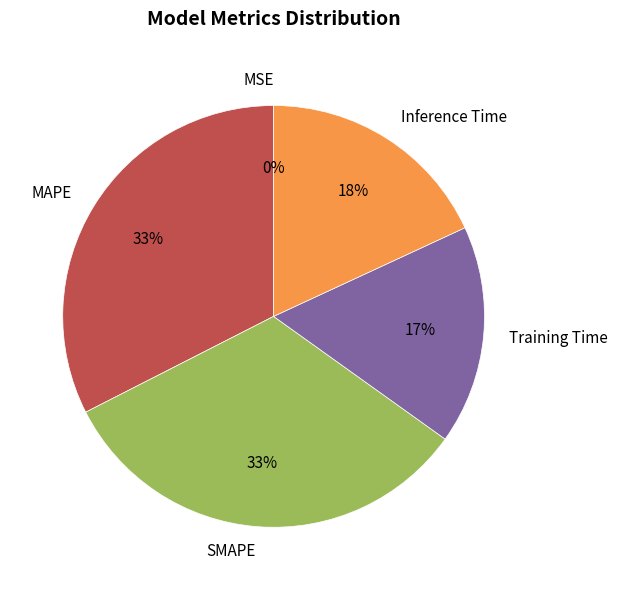

Is it true that Inference Time is 8% of the pie?

False